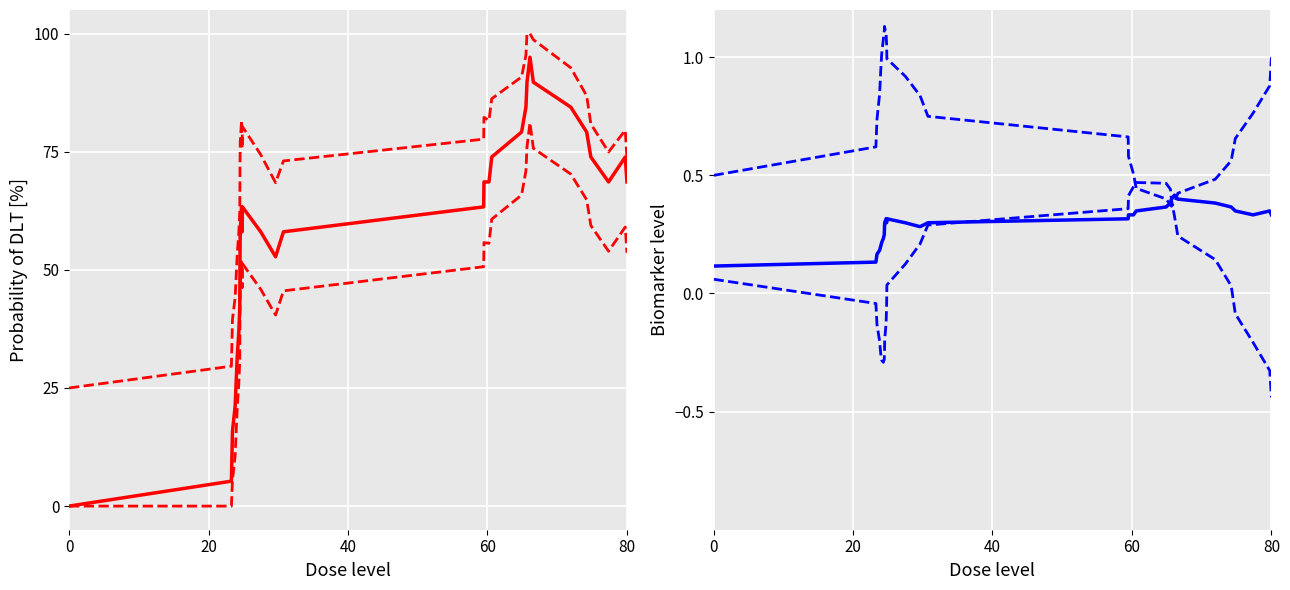

What is the maximum value shown in the chart?

100.0